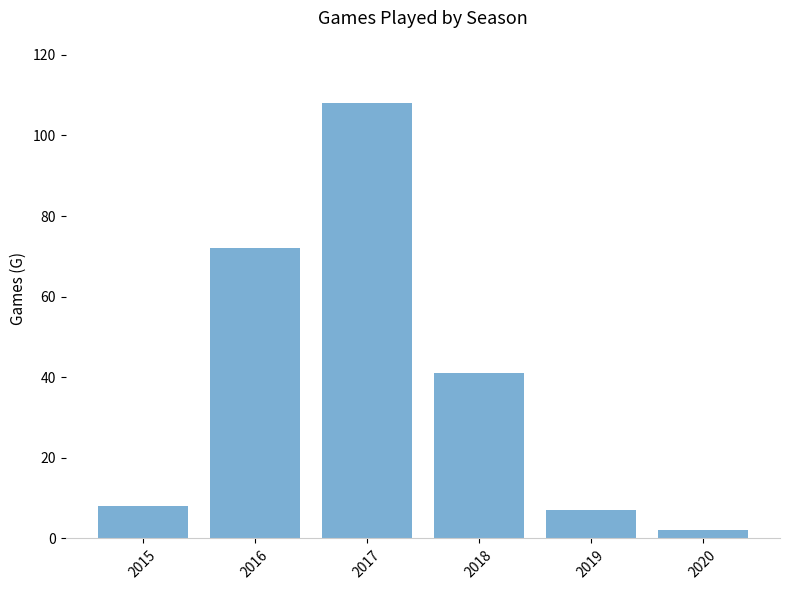

True or false: the data shows 108 at 2017.

True